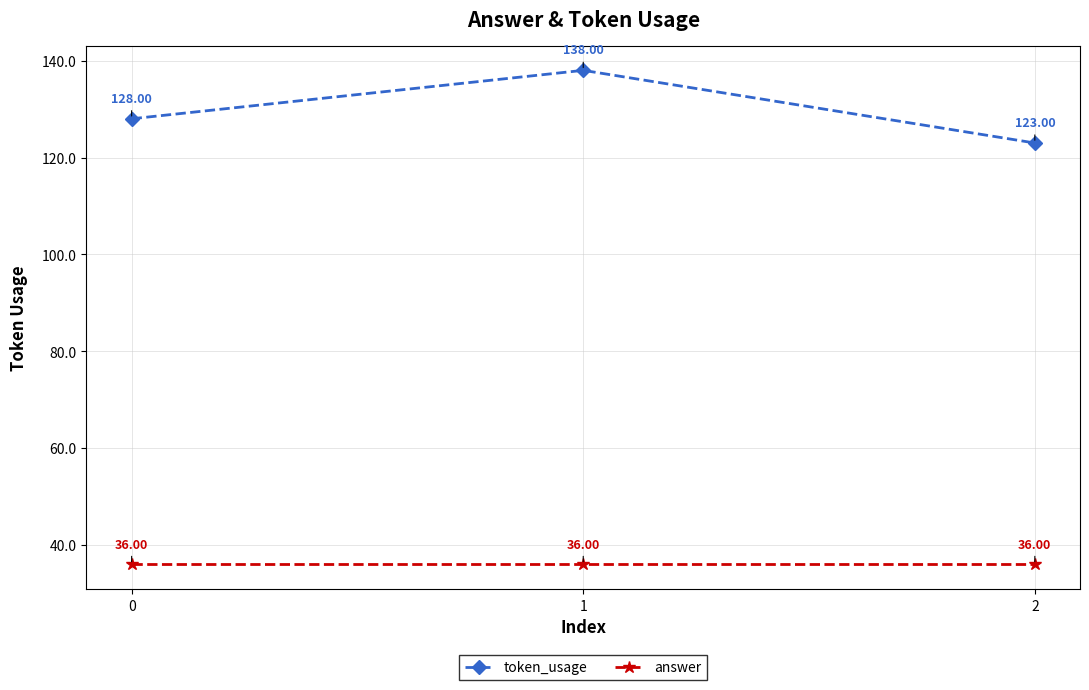

Reading left to right, list all the values displayed in this chart.

token_usage: 0=128	1=138	2=123
answer: 0=36	1=36	2=36